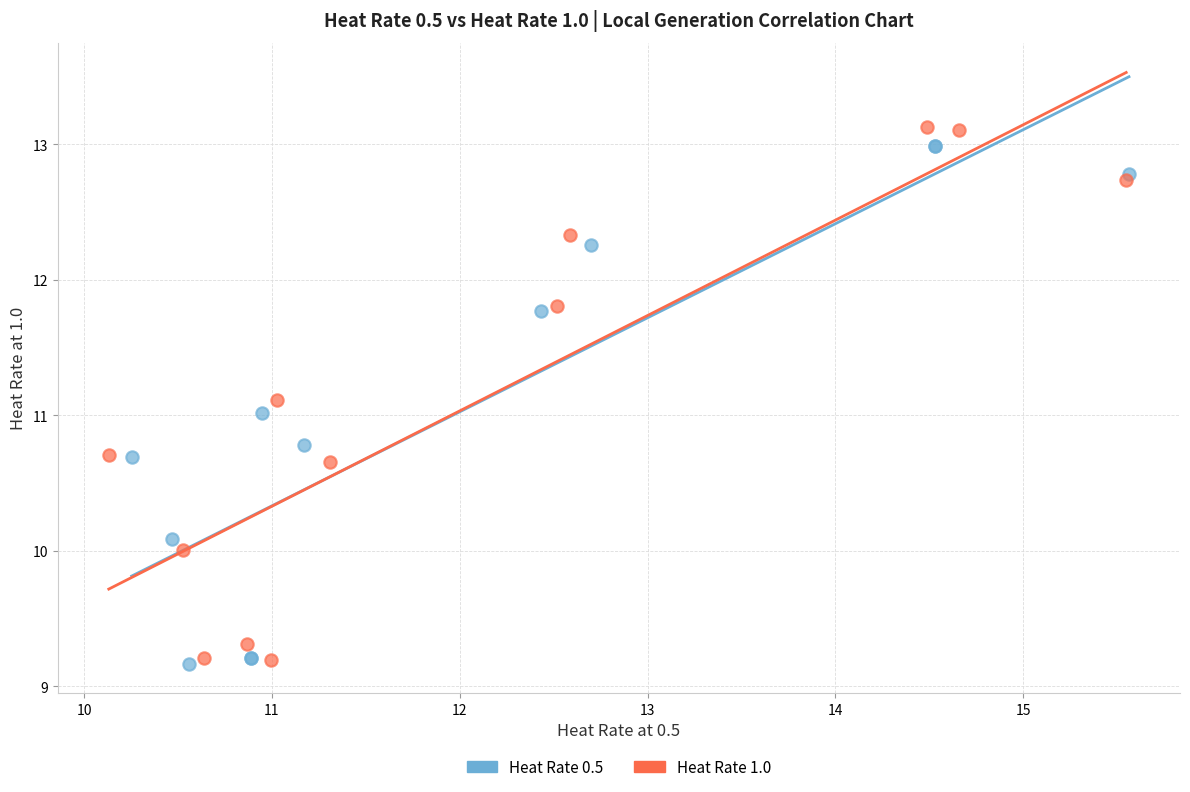

Which series has the largest Y range (max minus min)?

Heat Rate 1.0